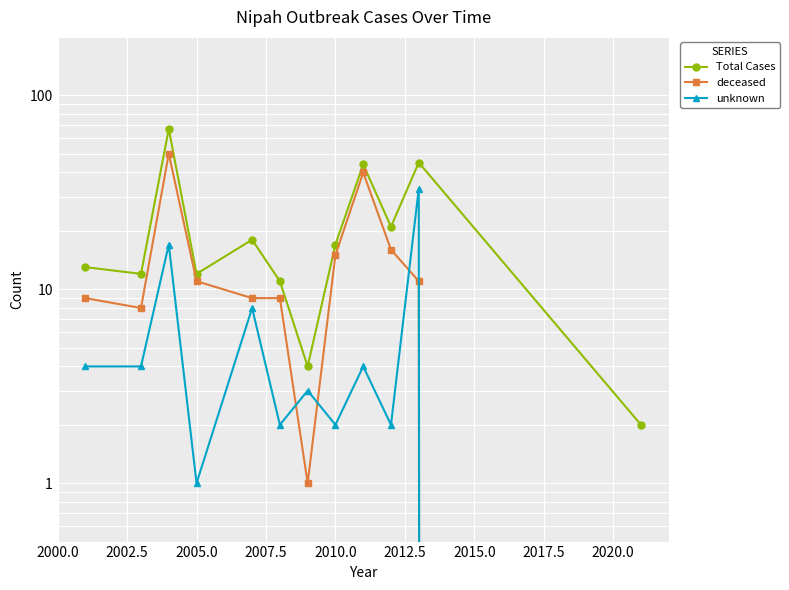

Which series has the largest total across all categories?

Total Cases